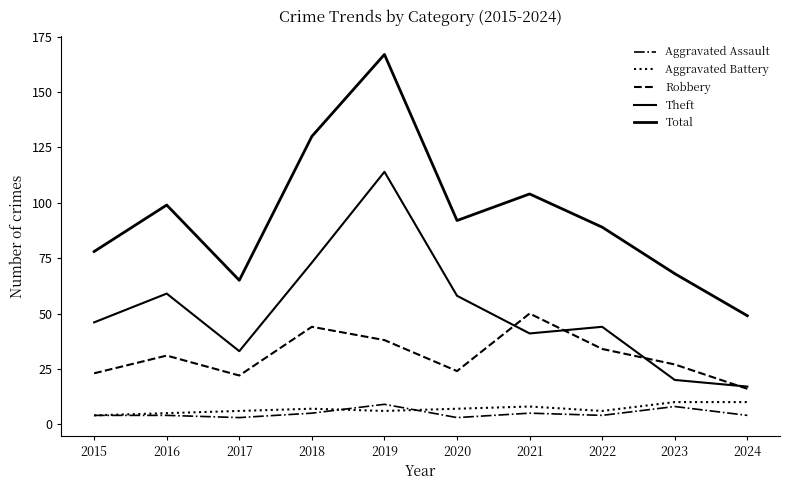

Between 2020 and 2023, which series saw the biggest shift?

Theft